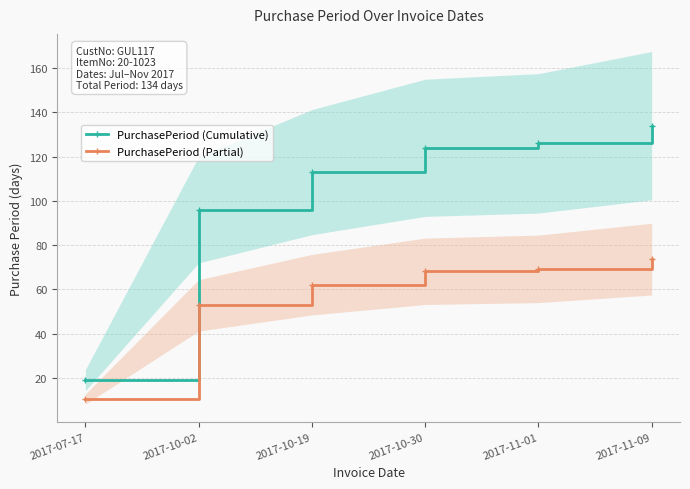

Rank the categories by PurchasePeriod (Partial) value from highest to lowest.

2017-11-09, 2017-11-01, 2017-10-30, 2017-10-19, 2017-10-02, 2017-07-17